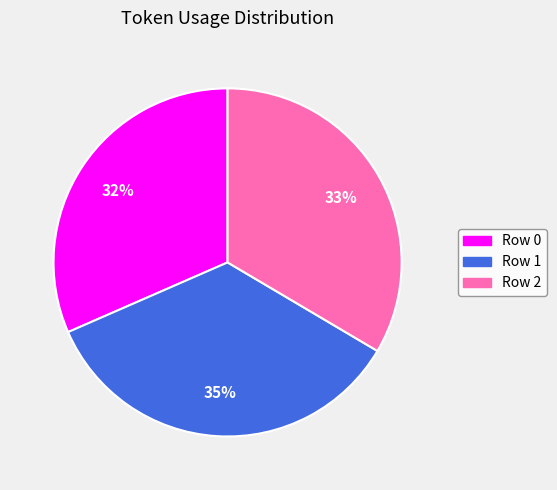

To the nearest percent, what portion does Row 2 represent?

33%